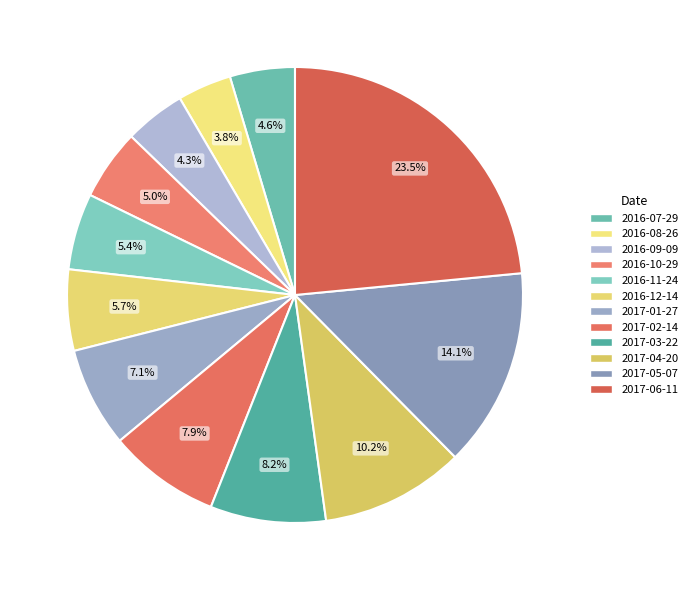

Count the number of slices in the pie.

12